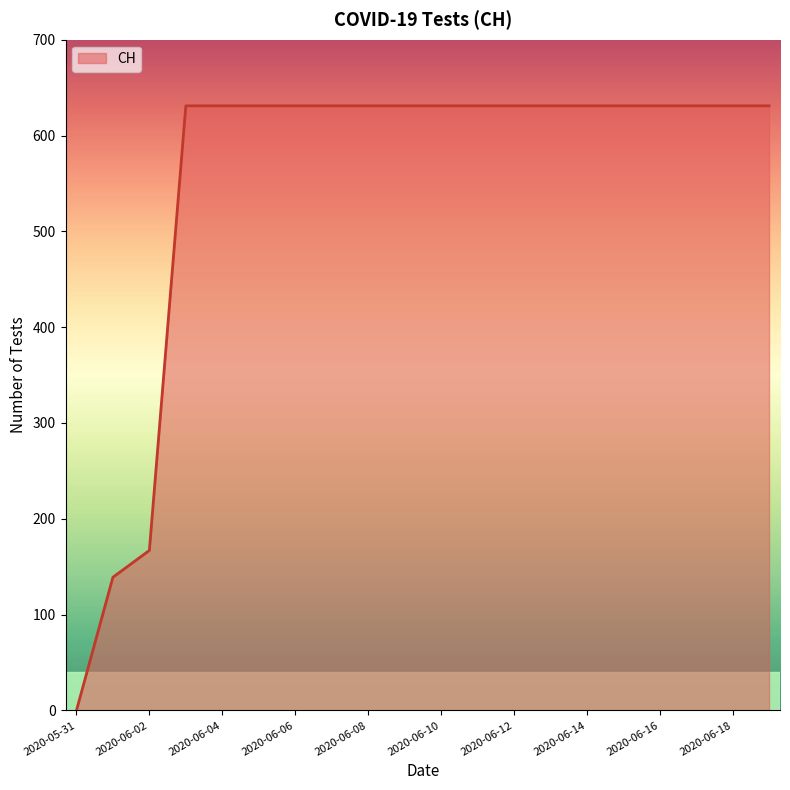

What is the greatest value displayed?

631